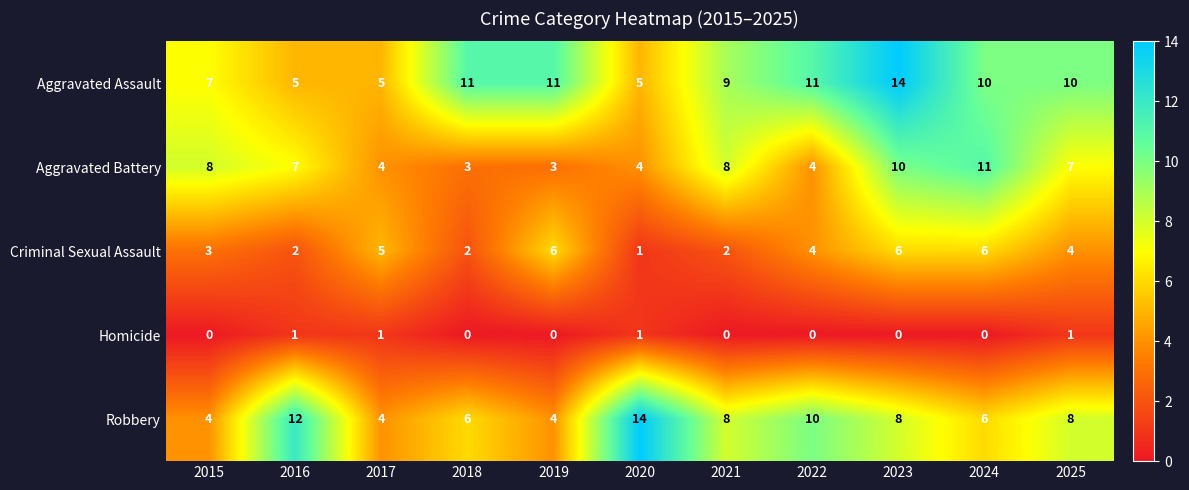

Which series has the largest total across all categories?

Aggravated Assault